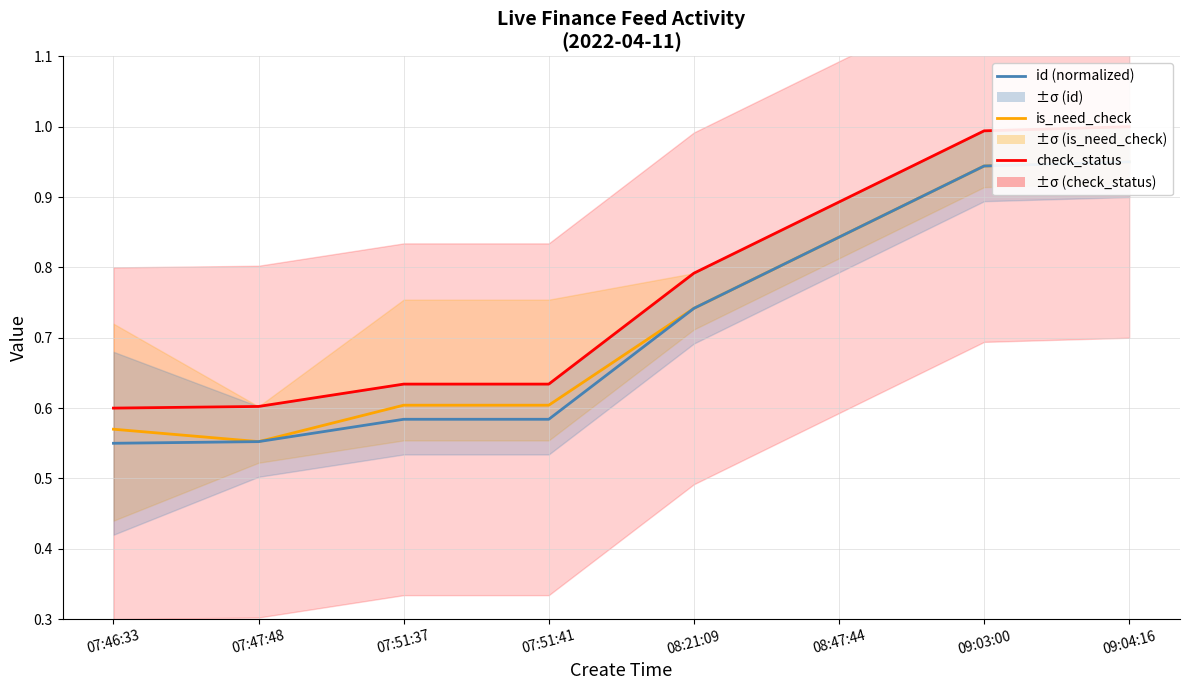

How many categories are shown in the chart?

8